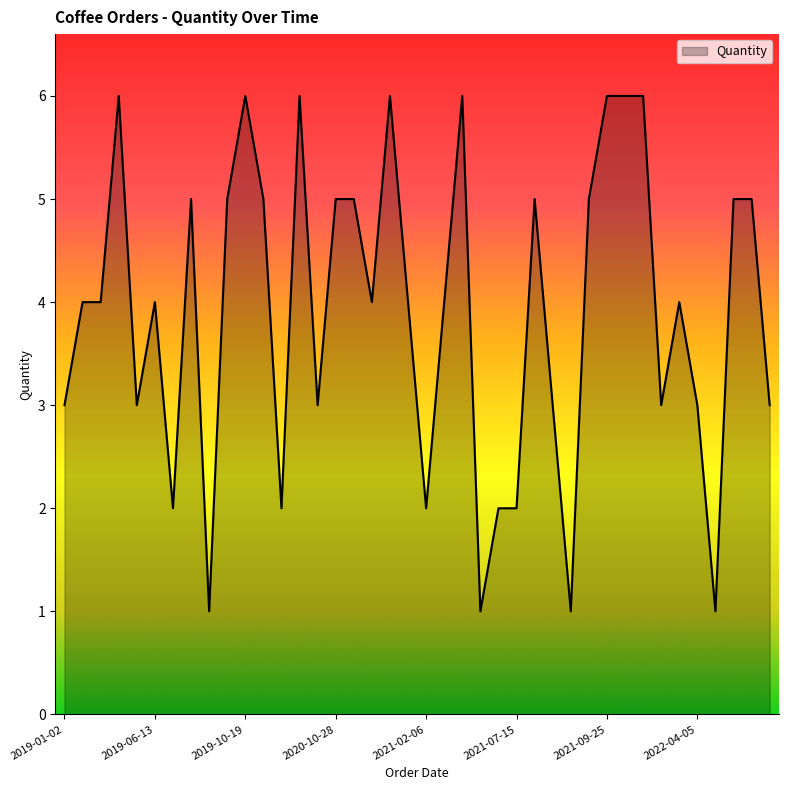

What is the difference between the maximum and minimum values?

5